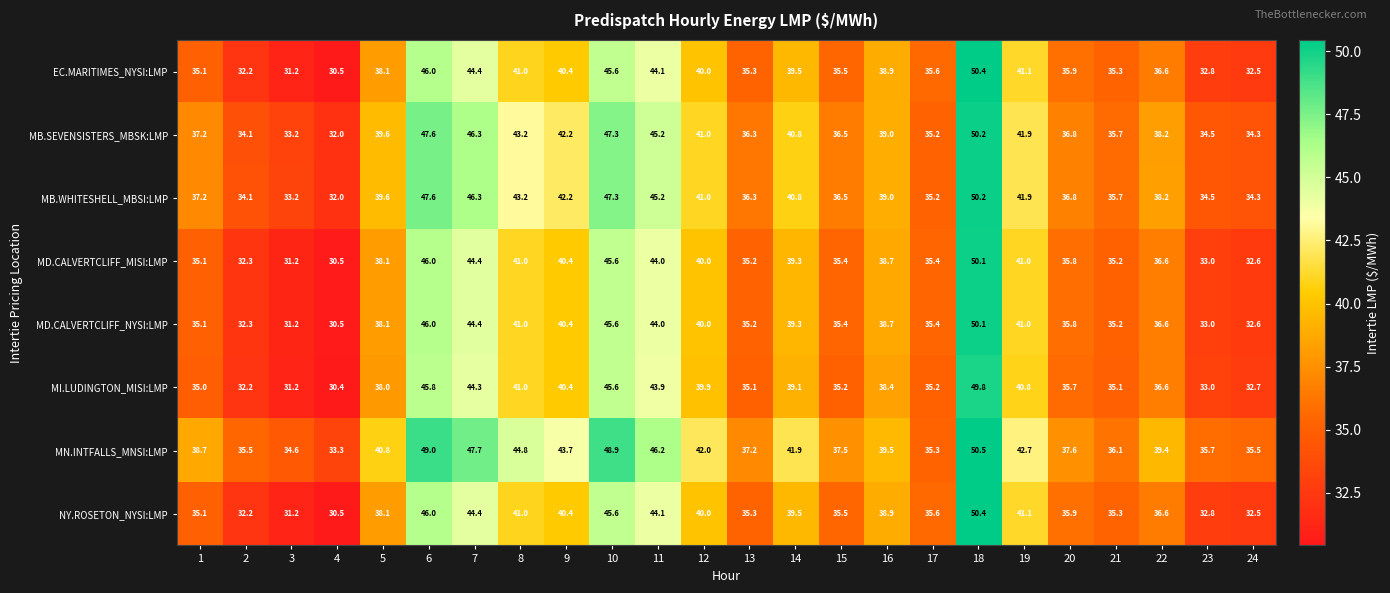

How many categories are shown in the chart?

24